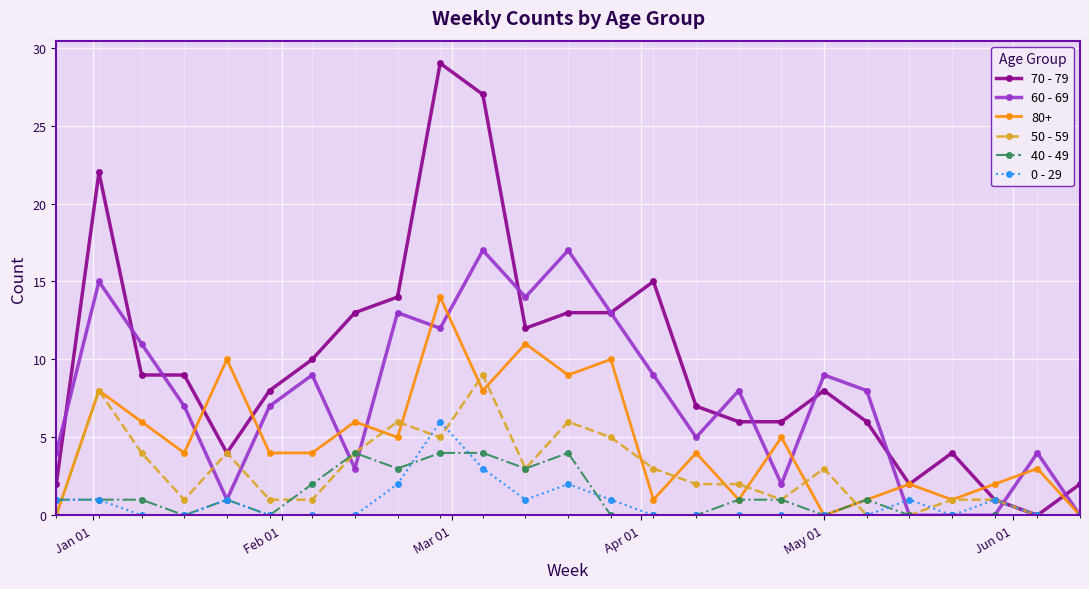

Rank the series by their maximum value, from lowest to highest.

40 - 49, 0 - 29, 50 - 59, 80+, 60 - 69, 70 - 79